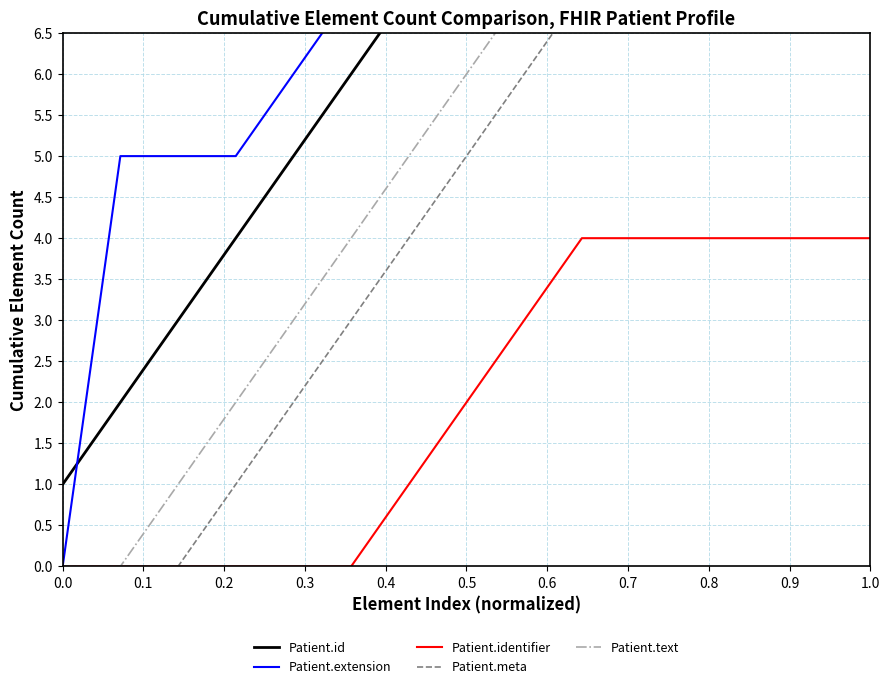

How many lines are shown in the chart?

5